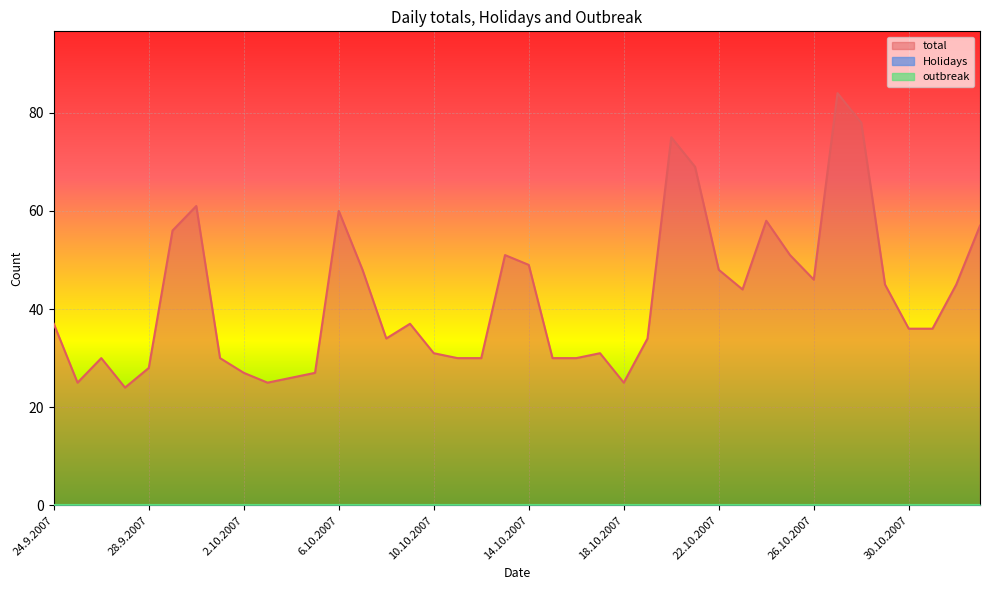

True or false: Holidays and total intersect in this chart.

False